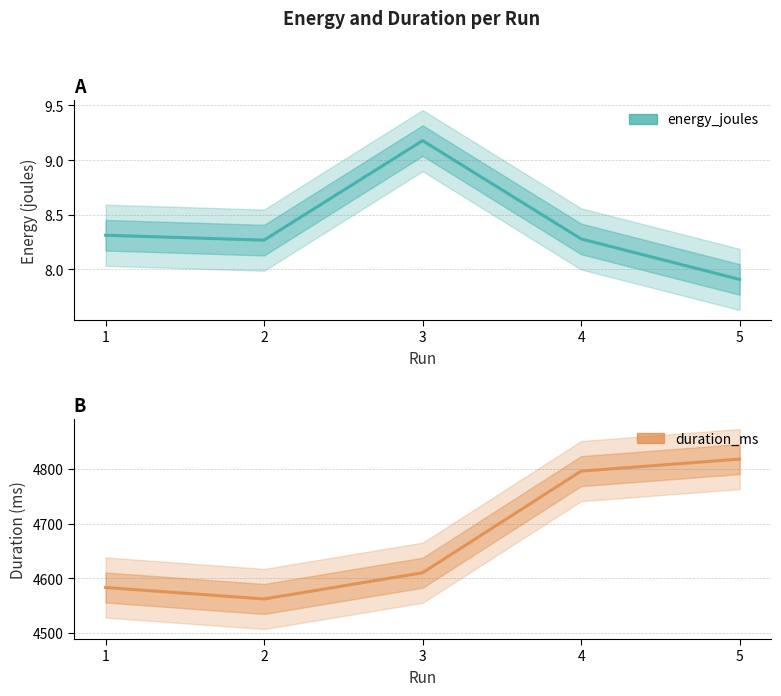

True or false: duration_ms has a value of 6298.1 at 5.

False